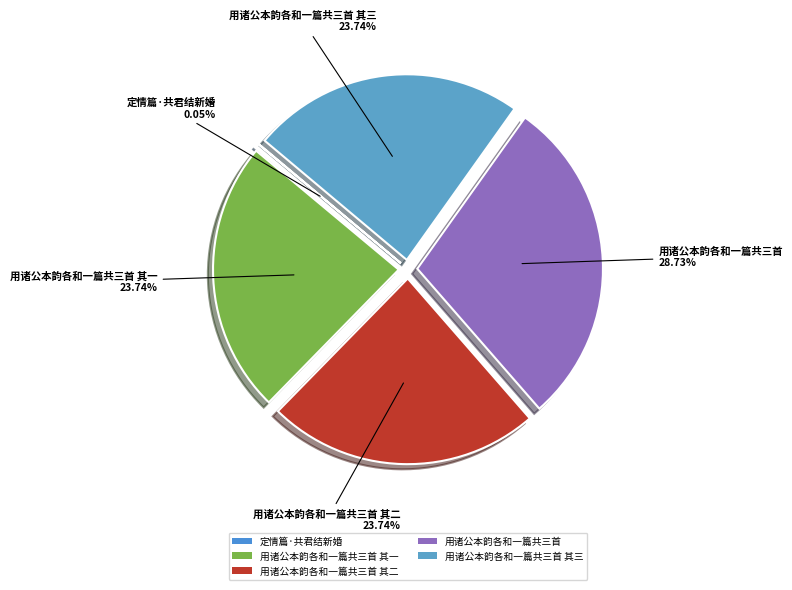

Which slice is the largest?

用诸公本韵各和一篇共三首